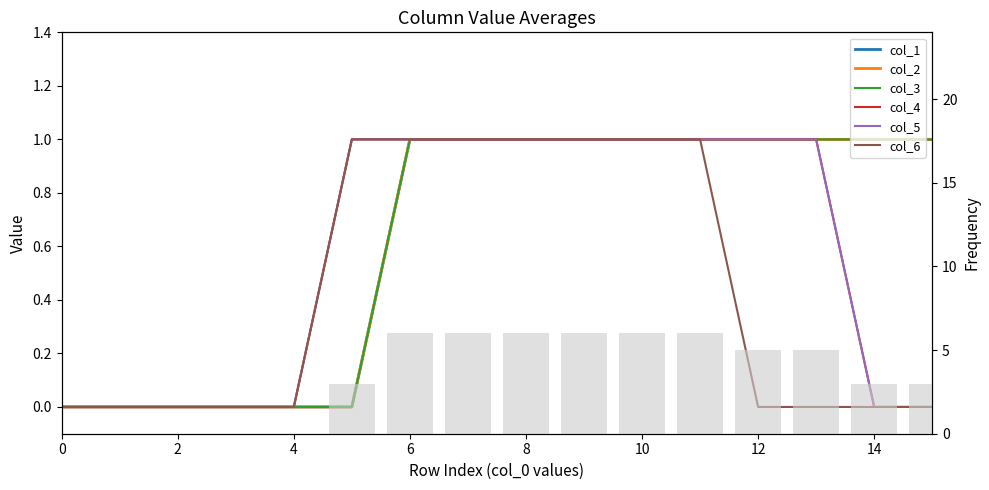

What is the difference between the second highest and minimum values in the col_5 series?

1